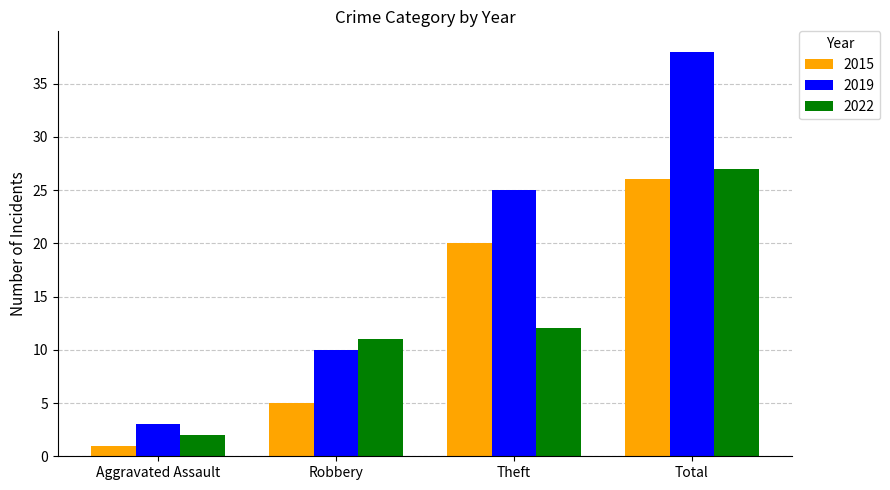

Where is 2015 nearest to the value 13?

Theft